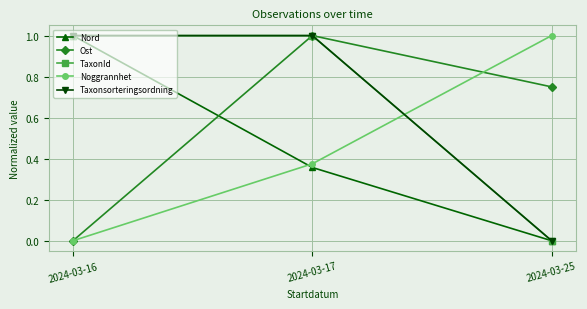

What is the difference between the highest and lowest values at 2024-03-17?

0.6